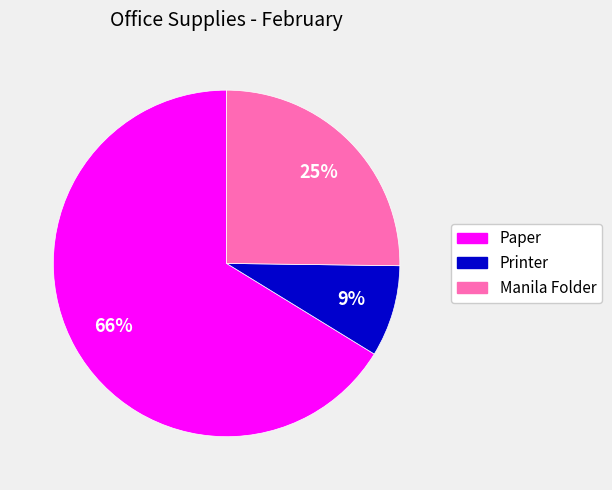

Rank the categories by value from highest to lowest.

Paper, Manila Folder, Printer